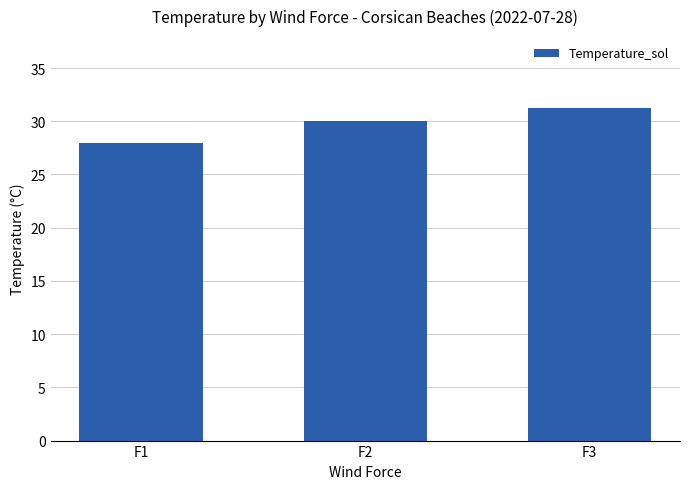

What is the value of the 2nd bar from the left?

30.0